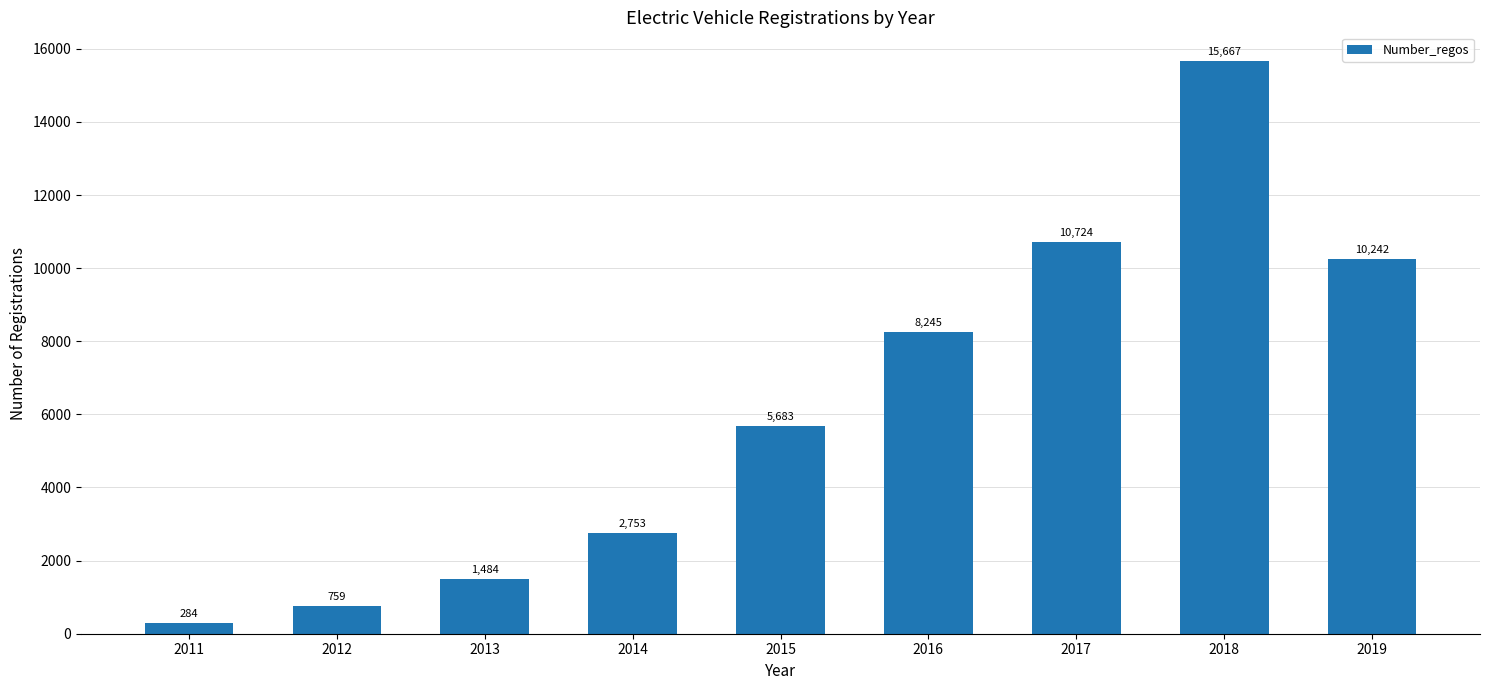

Reading right to left, extract all data points from this chart.

2019=10242	2018=15667	2017=10724	2016=8245	2015=5683	2014=2753	2013=1484	2012=759	2011=284